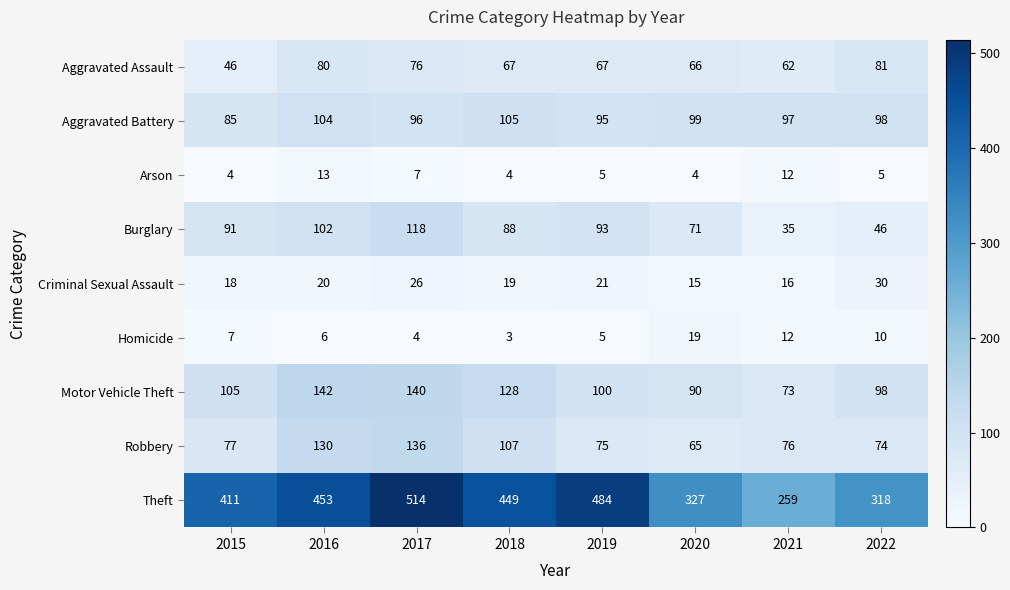

What is the difference between the second highest and second lowest values in the Aggravated Battery series?

9